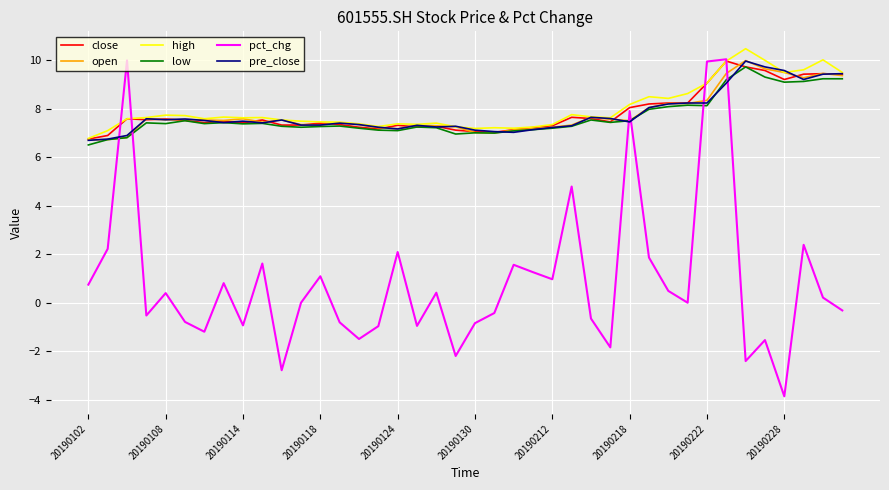

Which series has the largest range (max minus min)?

pct_chg